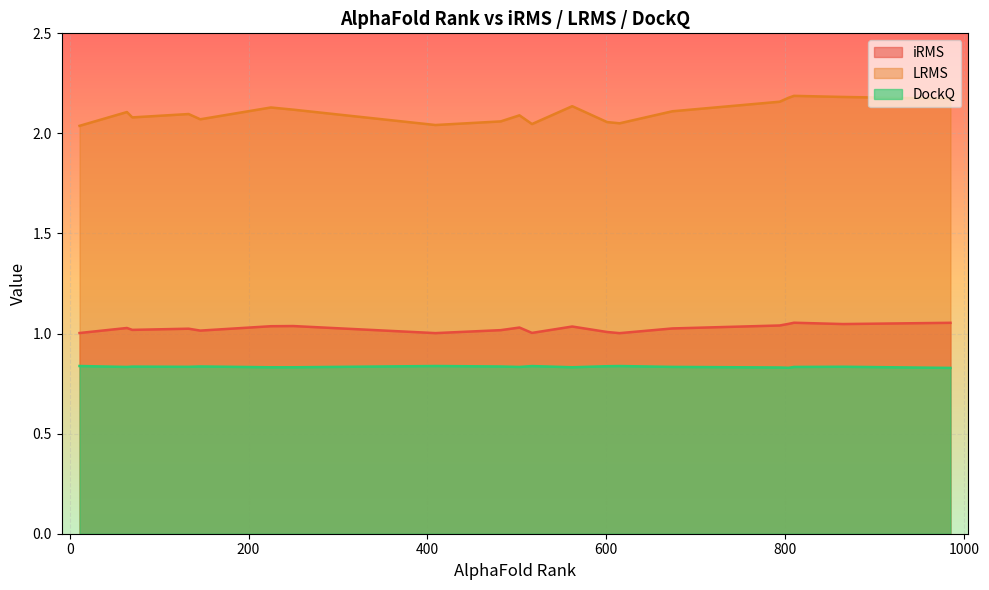

True or false: LRMS and DockQ intersect in this chart.

False